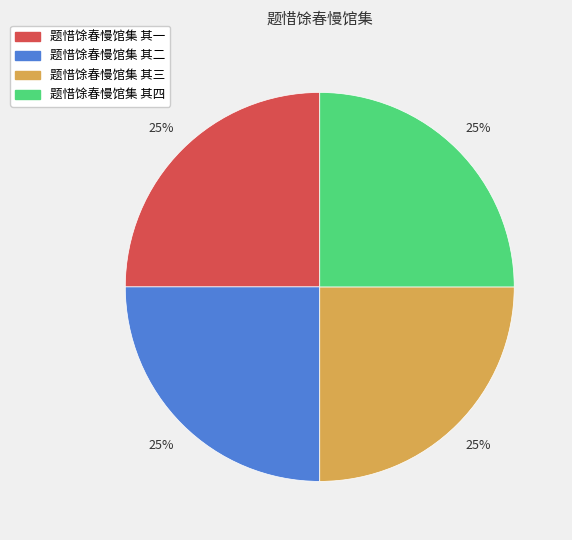

To the nearest percent, what percentage of the pie is 题惜馀春慢馆集 其一?

25%